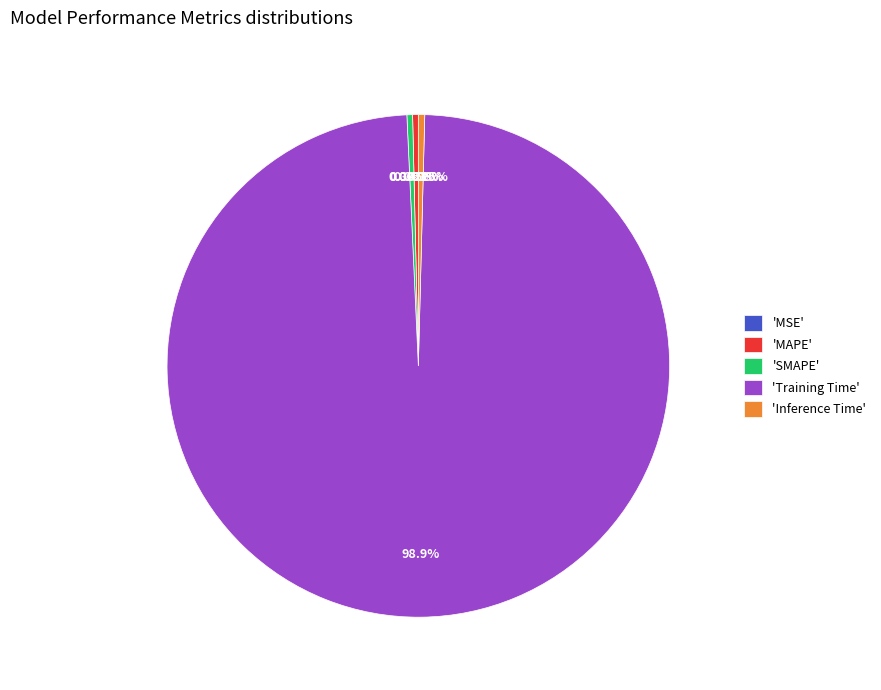

Which category has the biggest portion of the pie?

'Training Time'